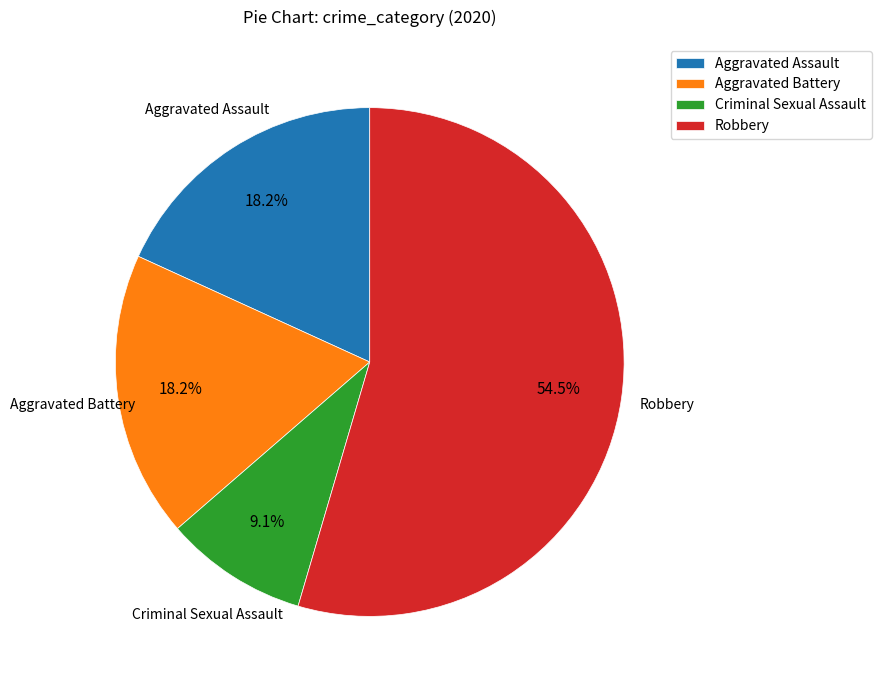

Do Aggravated Battery and Robbery together represent more than half of the pie?

Yes